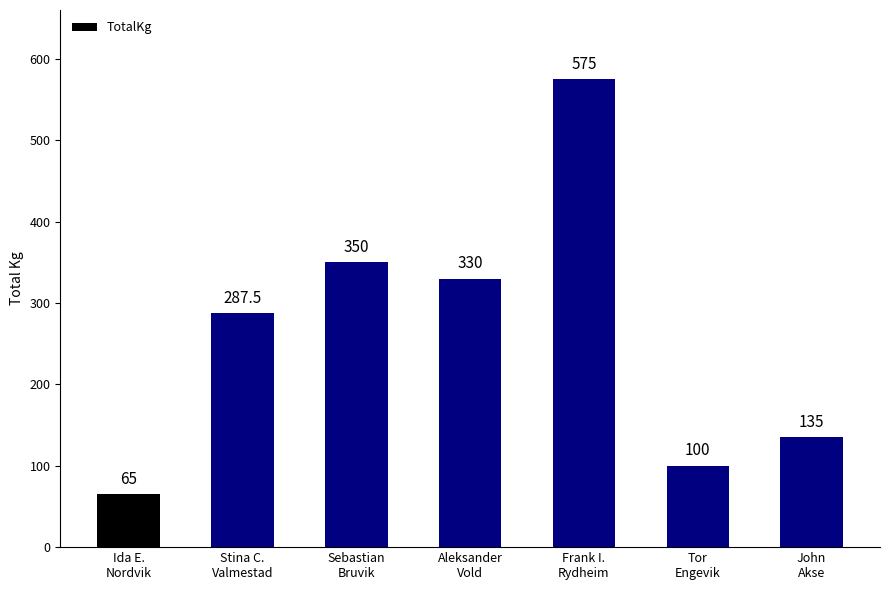

Count the number of data series in this chart.

1